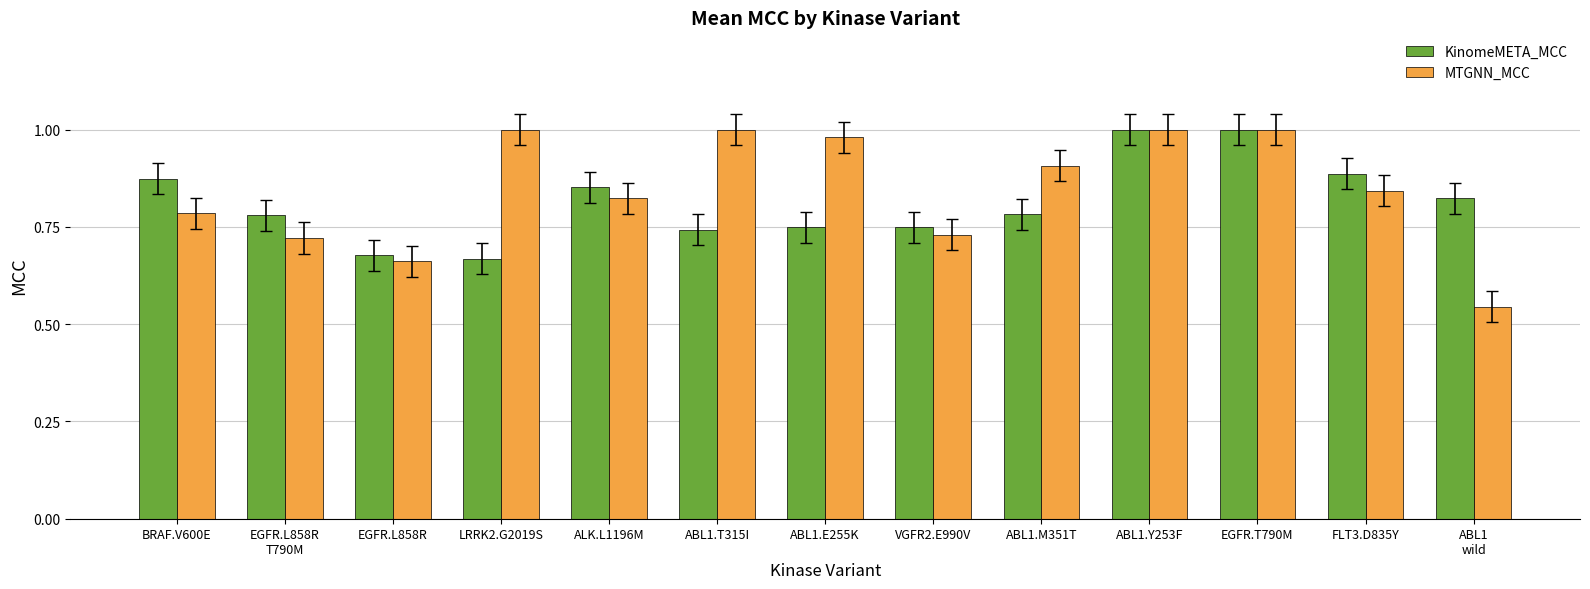

How many bars are there in total?

26